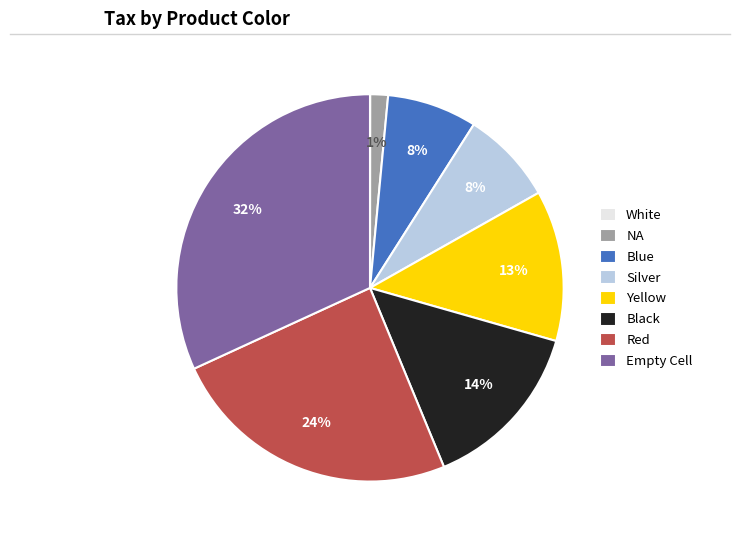

Between Silver and Red, which is larger?

Red